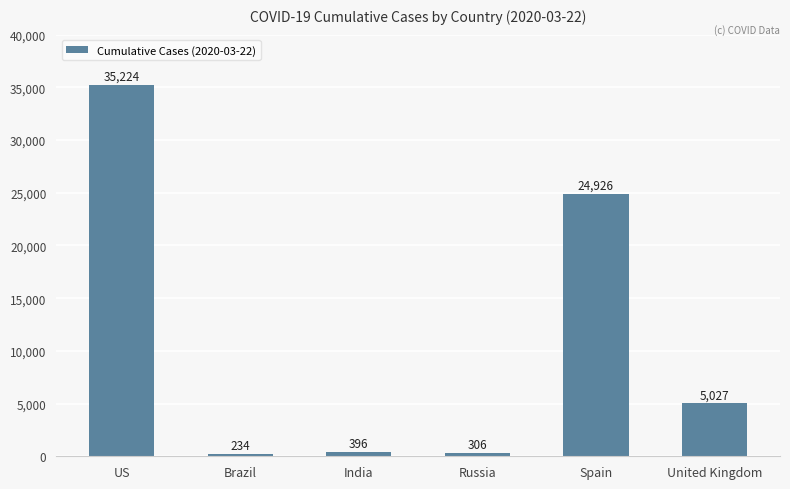

List the labels in order of value, largest first.

US, Spain, United Kingdom, India, Russia, Brazil